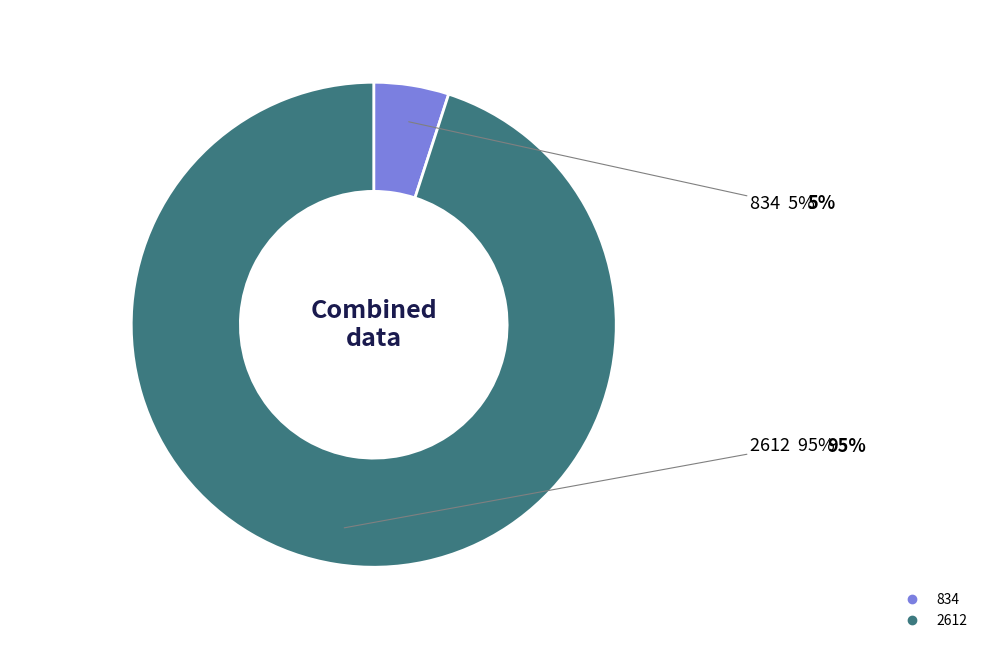

To the nearest percent, what percentage of the pie is 2612?

95%